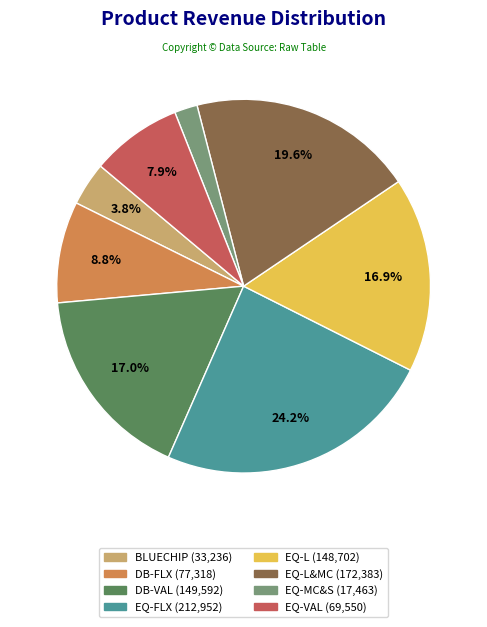

Does any single category account for the majority?

No